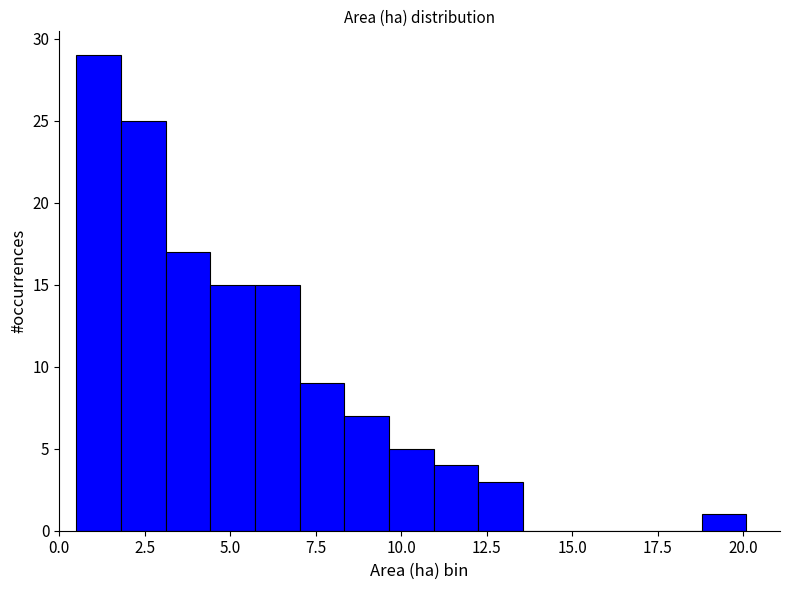

Around what value on the x-axis is the tallest bar? Give the approximate position of its centre, as read against the axis.

1.0